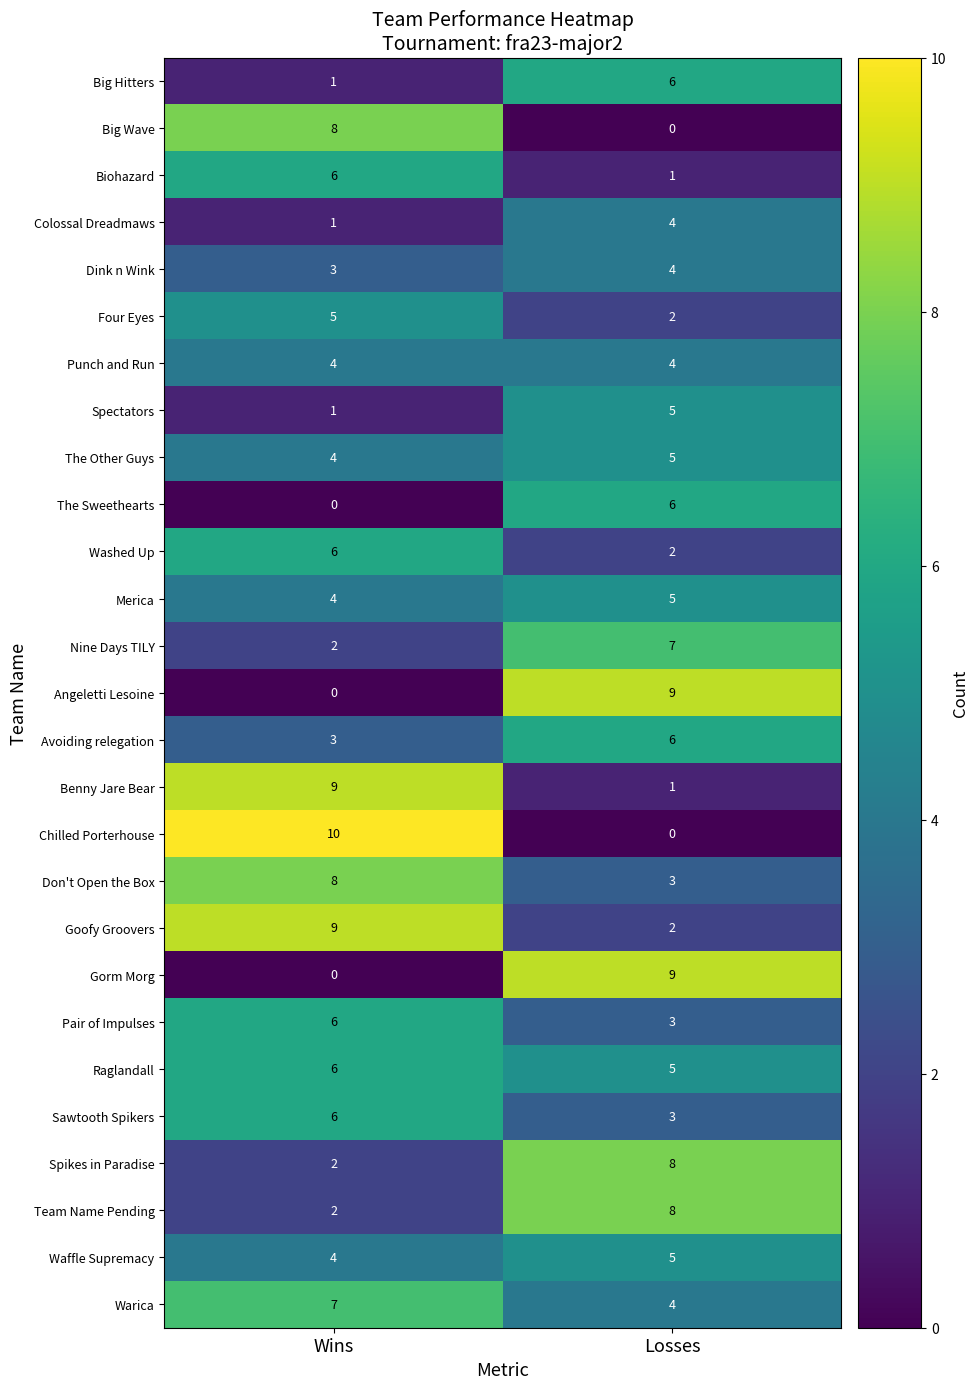

Count the number of data series in this chart.

27